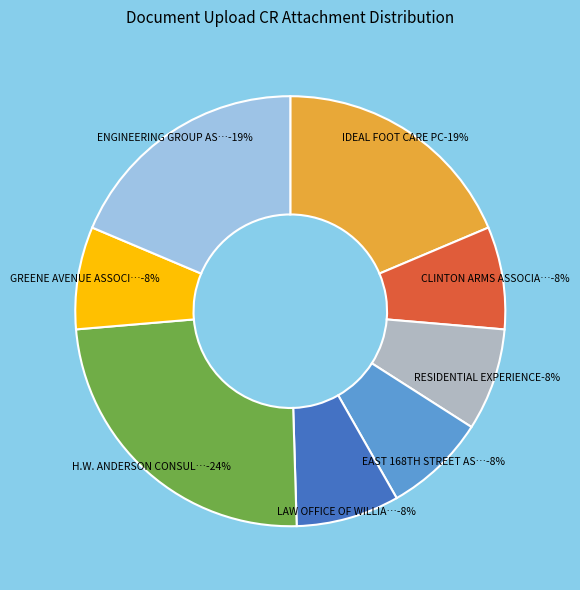

What percentage is the CLINTON ARMS ASSOCIATES slice, to the nearest percent?

8%